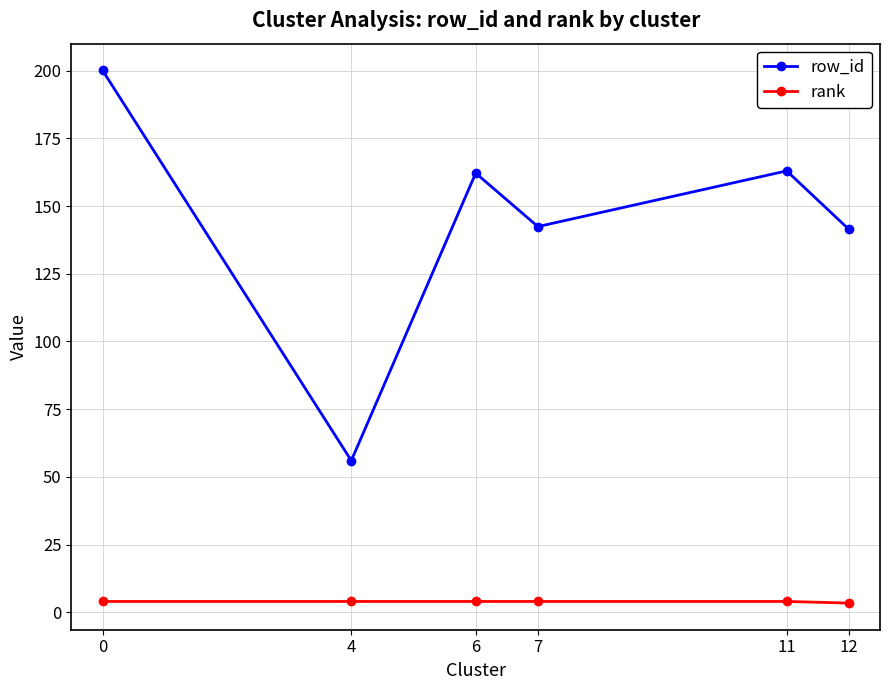

List the series in order of their peak value, lowest first.

rank, row_id